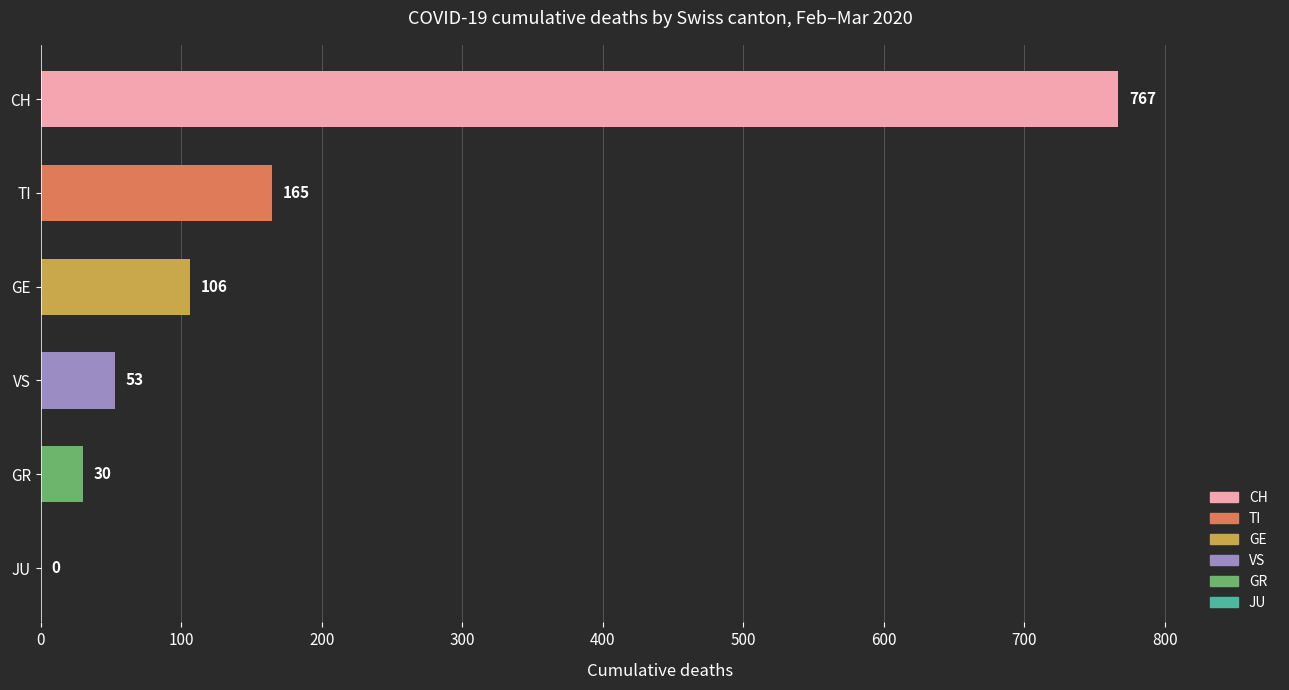

Reading bottom to top, what are all the values shown in this chart?

JU=0	GR=30	VS=53	GE=106	TI=165	CH=767